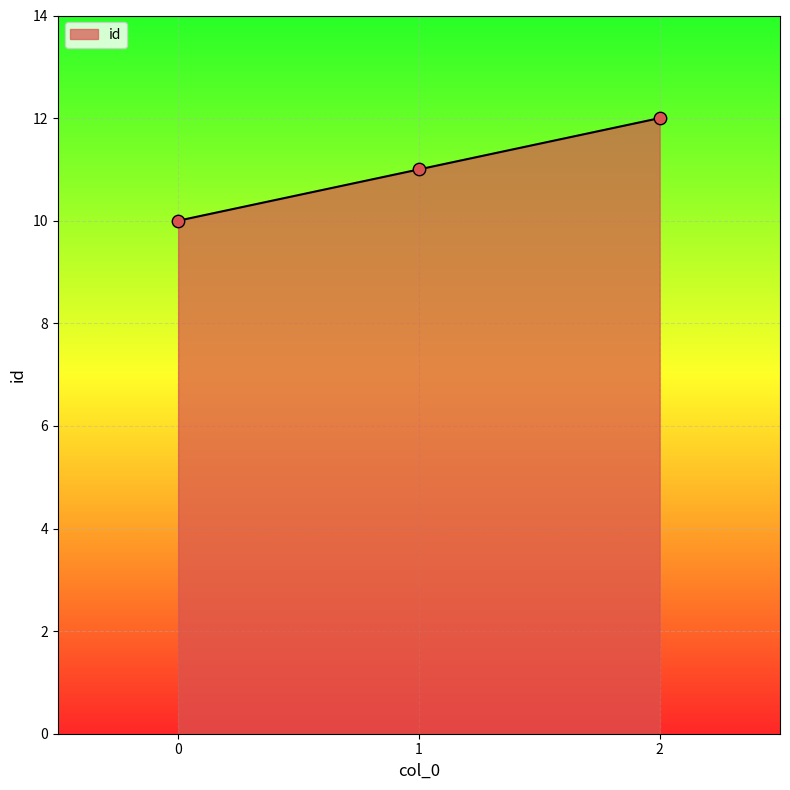

What is the change in value from 1 to 2?

+1